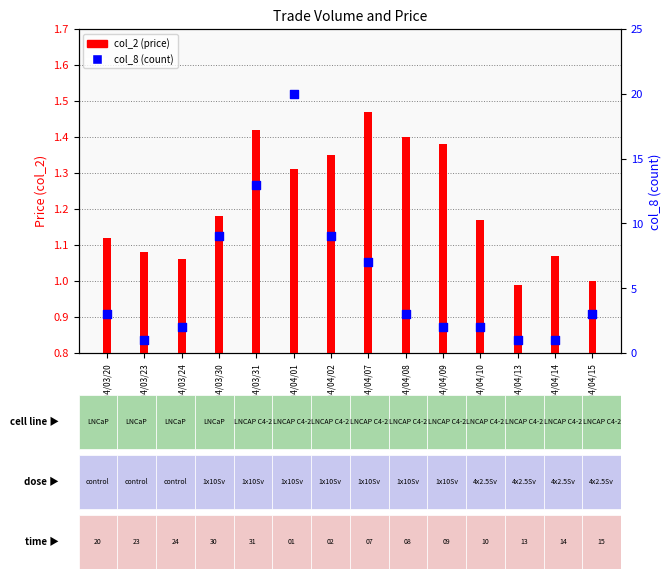

Is the value of col_2 (price) at 104/04/15 greater than the value of col_8 (count) at 104/04/13?

No